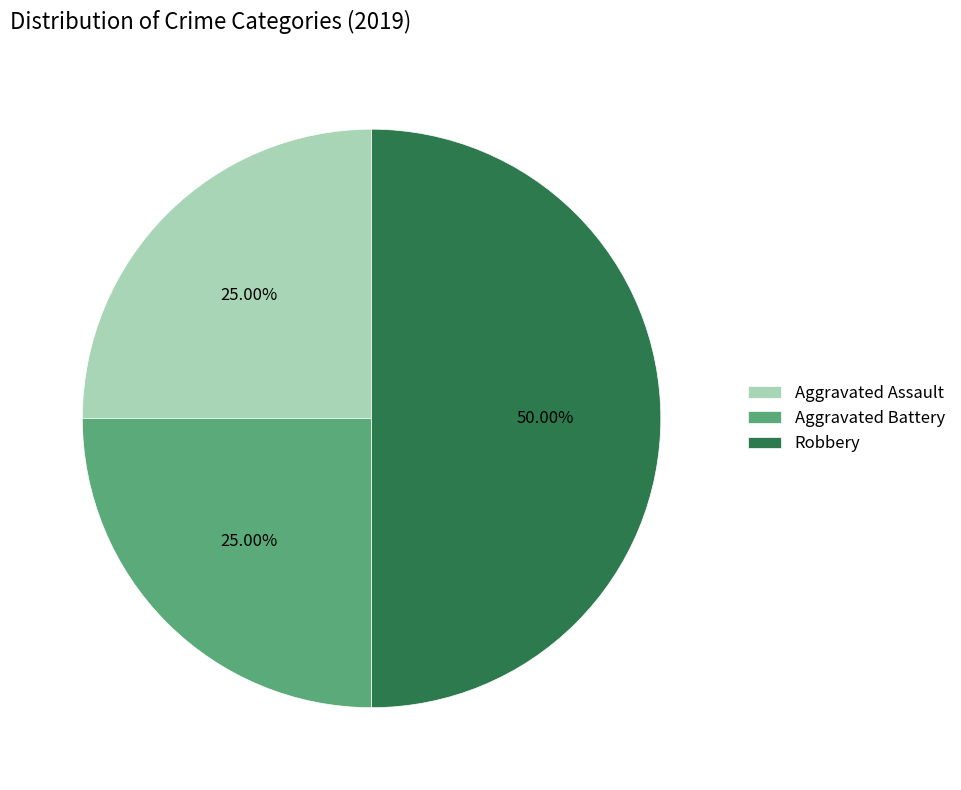

To the nearest percent, what is the combined percentage of Aggravated Assault and Robbery?

75%